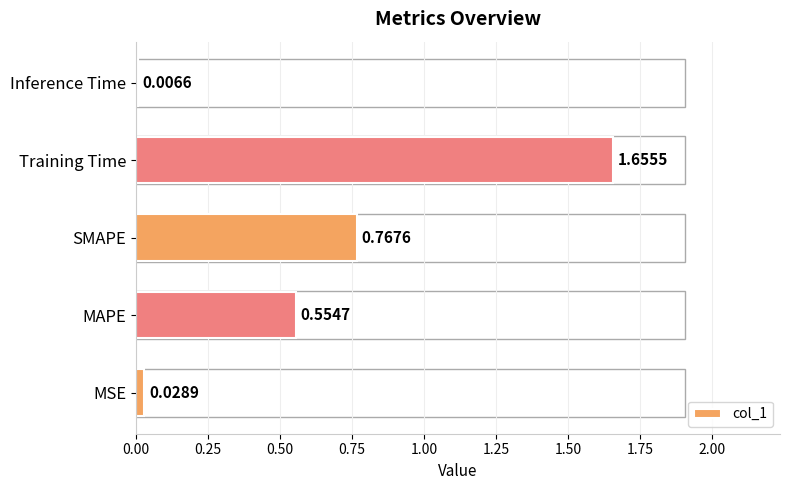

Which has a higher value, Training Time or MAPE?

Training Time